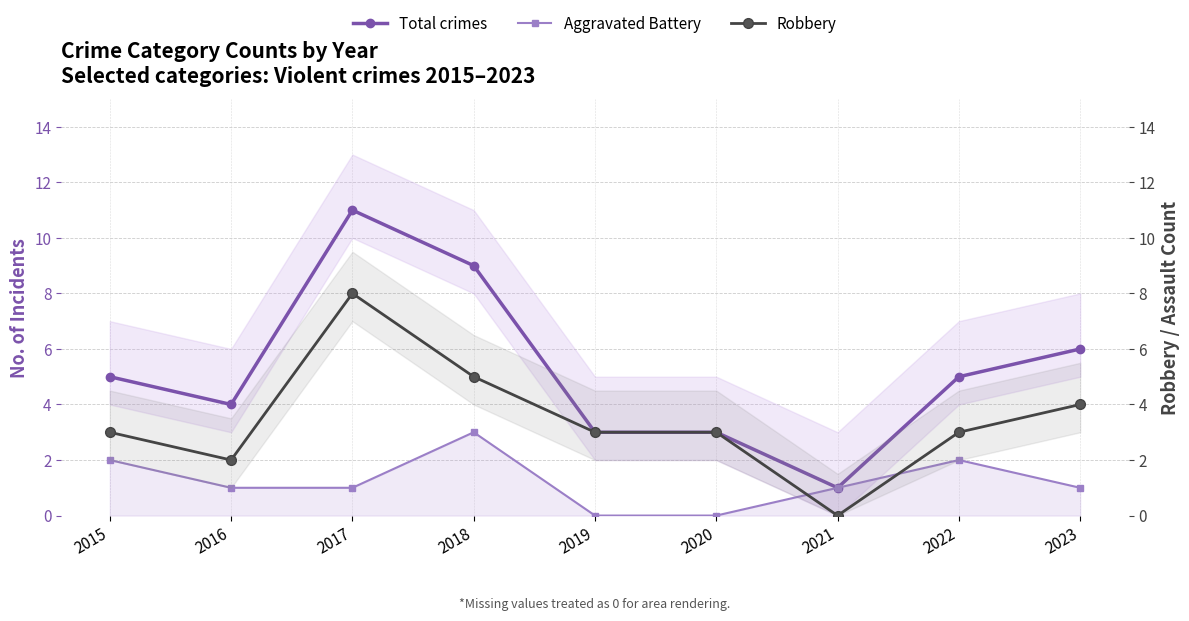

What is the value of the Total crimes point at the 2nd from the left?

4